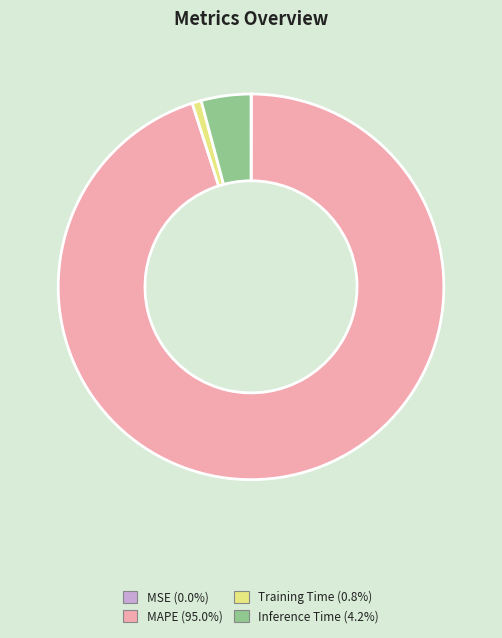

Which category has the biggest portion of the pie?

MAPE